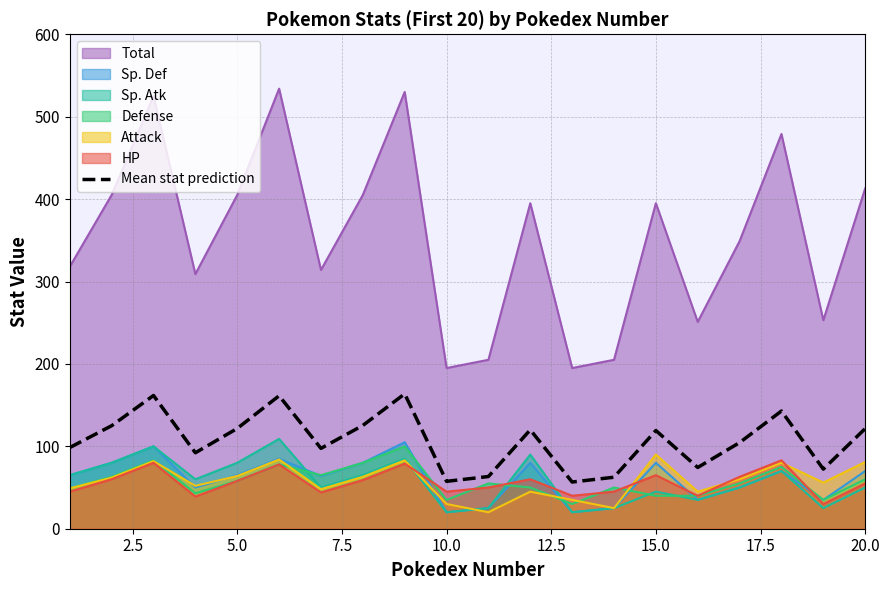

Does the chart have visible grid lines?

Yes